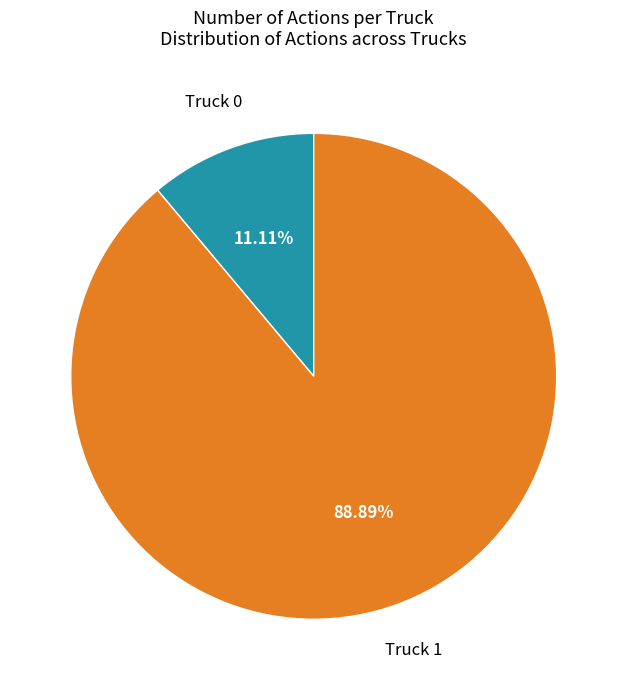

How many slices are in this pie chart?

2